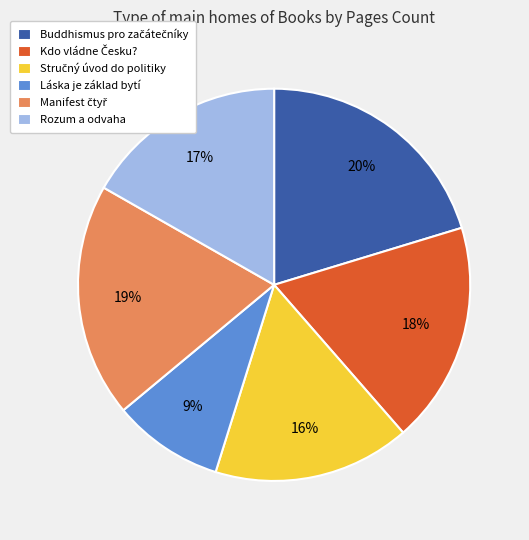

To the nearest percent, what is the combined percentage of Láska je základ bytí and Rozum a odvaha?

26%